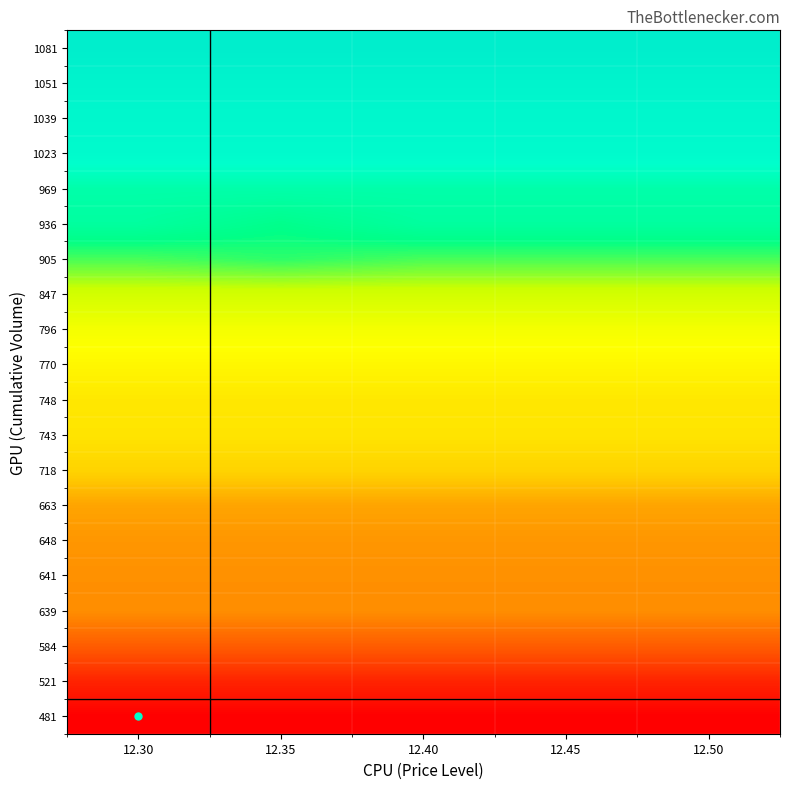

List the series in order of their peak value, highest first.

1081, 1051, 1039, 1023, 969, 936, 905, 847, 796, 770, 748, 743, 718, 663, 648, 641, 639, 584, 521, 481